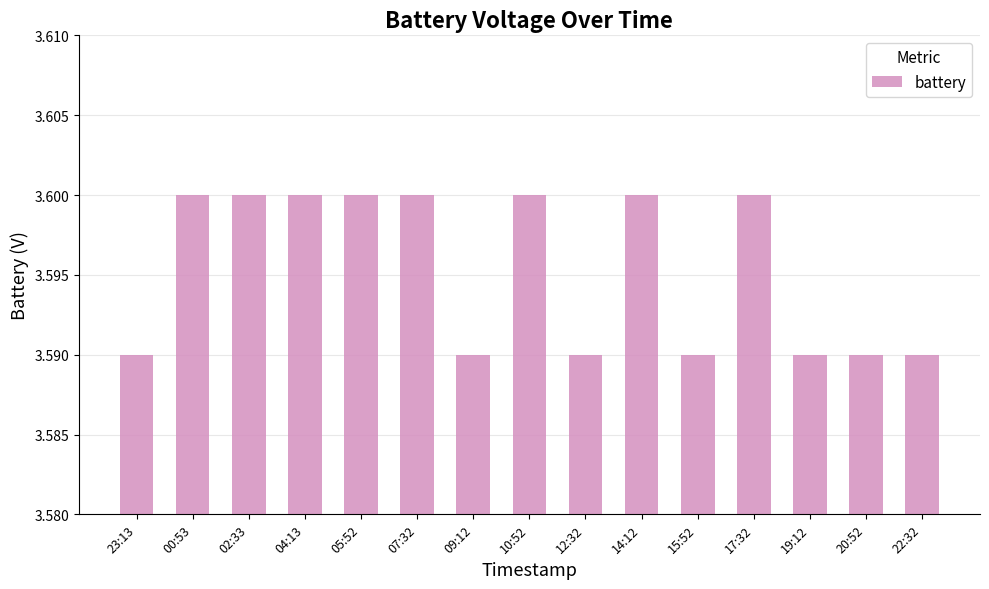

What is the sum of all values?

53.9